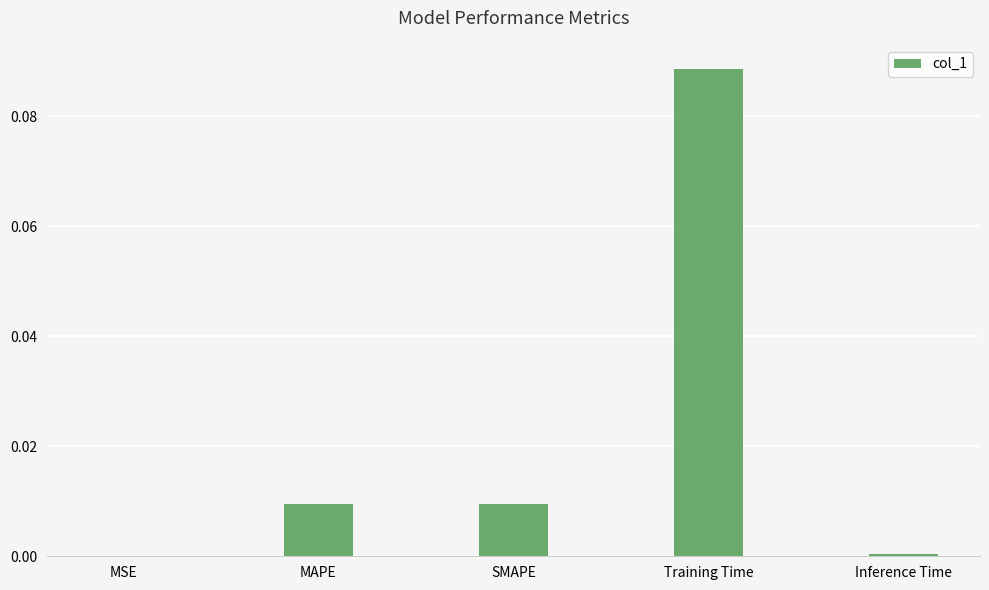

Between Training Time and Inference Time, which is larger?

Training Time